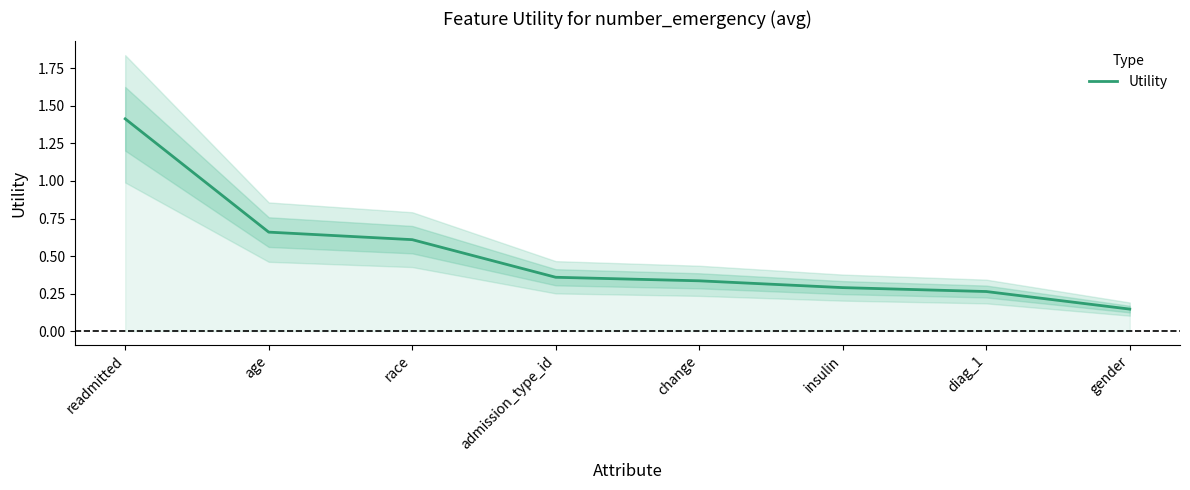

What position from the right is readmitted?

8